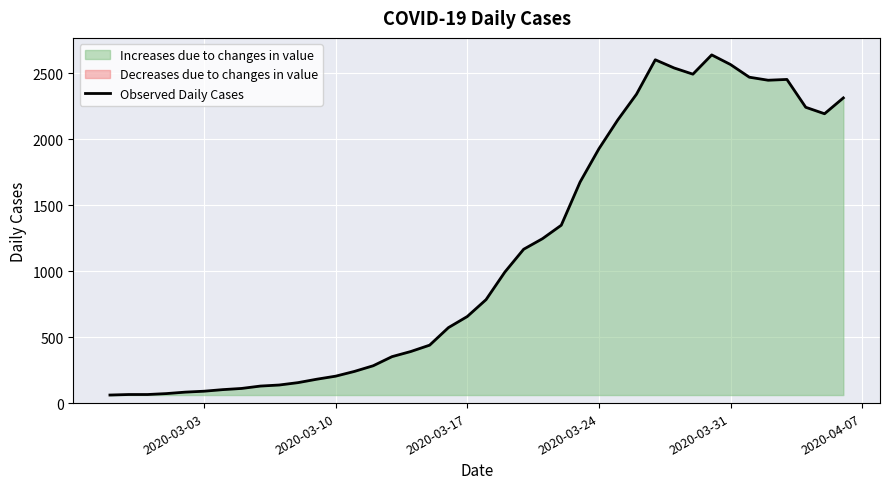

True or false: the data has more than 1 interior local peaks.

True